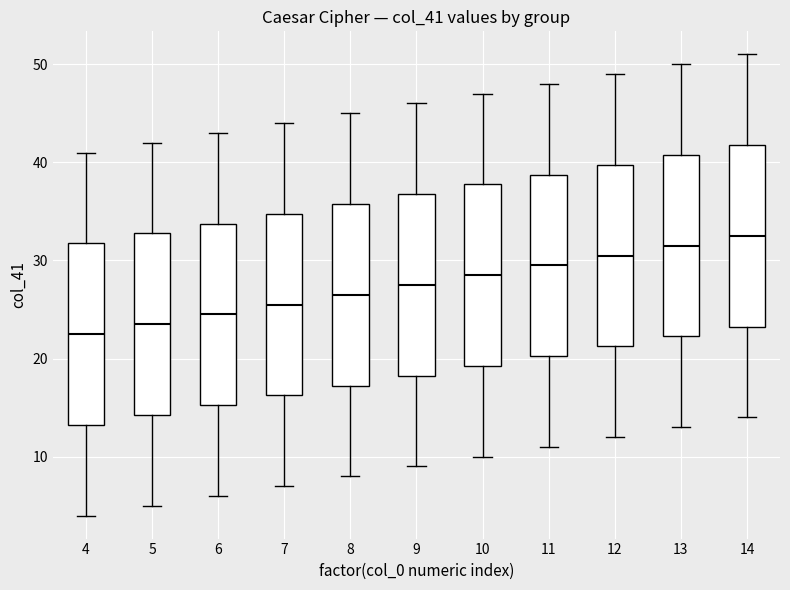

Reading left to right, transcribe this box plot: for each box, give where its median line is, the range the box spans, and where its two whiskers end, as read against the y-axis. The values are not printed on the chart, so give them approximately, as read against the axis.

4: median 23, box 13 to 32, whiskers 4 to 41
5: median 24, box 14 to 33, whiskers 5 to 42
6: median 25, box 15 to 34, whiskers 6 to 43
7: median 26, box 16 to 35, whiskers 7 to 44
8: median 27, box 17 to 36, whiskers 8 to 45
9: median 28, box 18 to 37, whiskers 9 to 46
10: median 29, box 19 to 38, whiskers 10 to 47
11: median 30, box 20 to 39, whiskers 11 to 48
12: median 31, box 21 to 40, whiskers 12 to 49
13: median 32, box 22 to 41, whiskers 13 to 50
14: median 33, box 23 to 42, whiskers 14 to 51